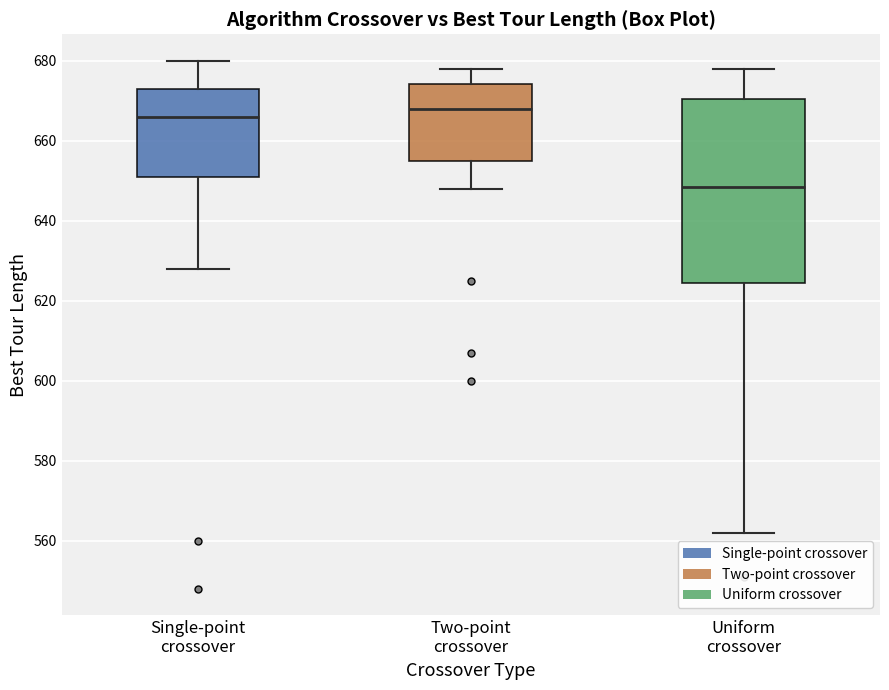

Comparing the boxes themselves (not the whiskers), which one is the tallest?

Uniform crossover